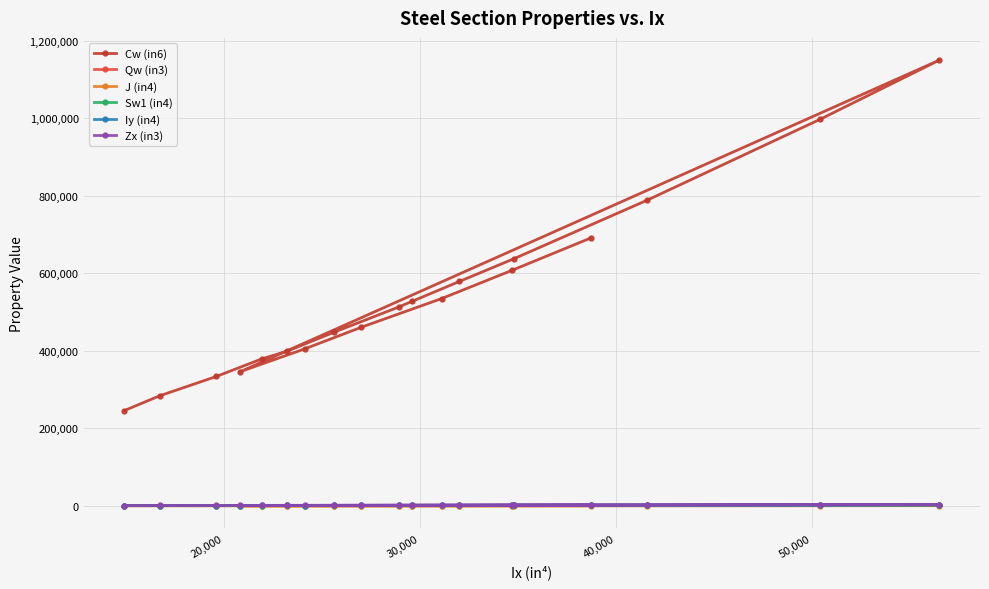

Which series has the largest total across all categories?

Cw (in6)